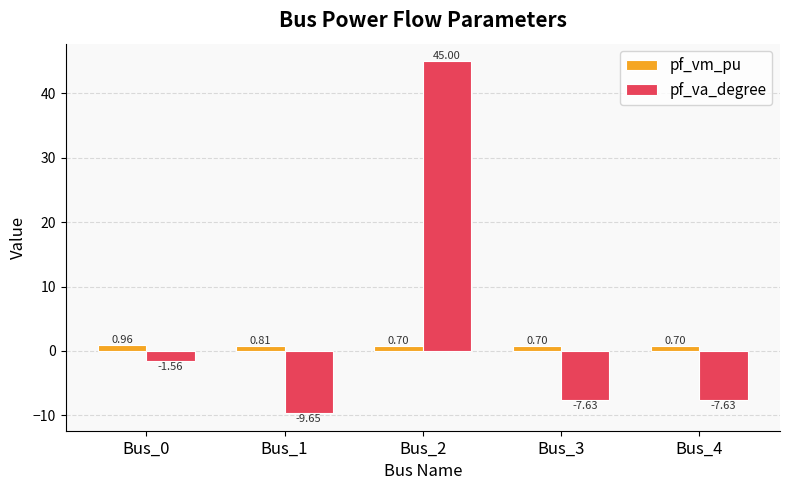

At how many categories does at least one series exceed 15?

1